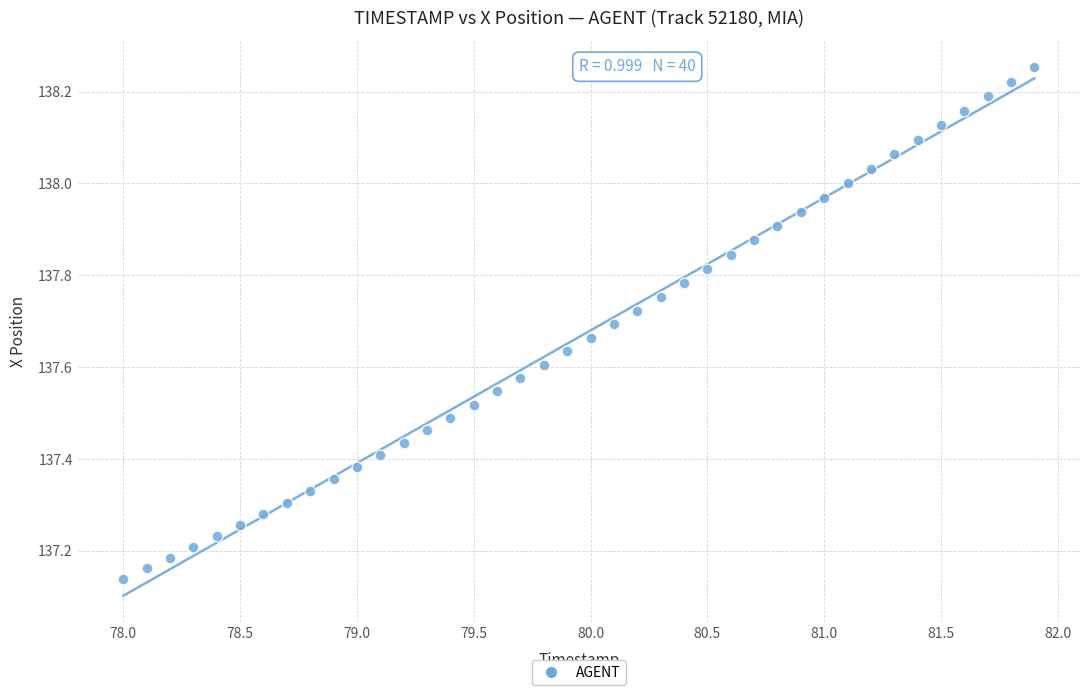

What is the range of Y values (max minus min)?

1.1